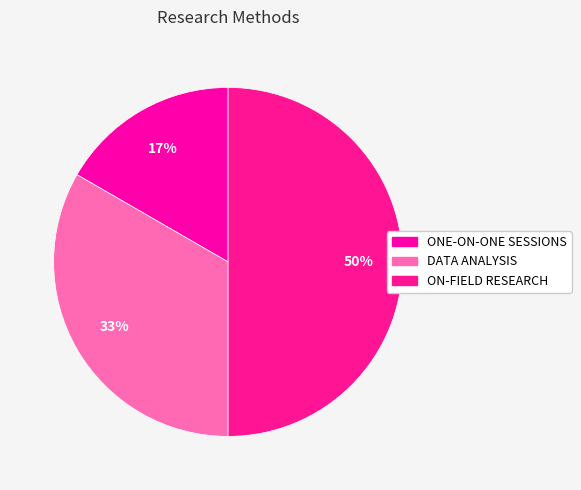

How many slices are in this pie chart?

3